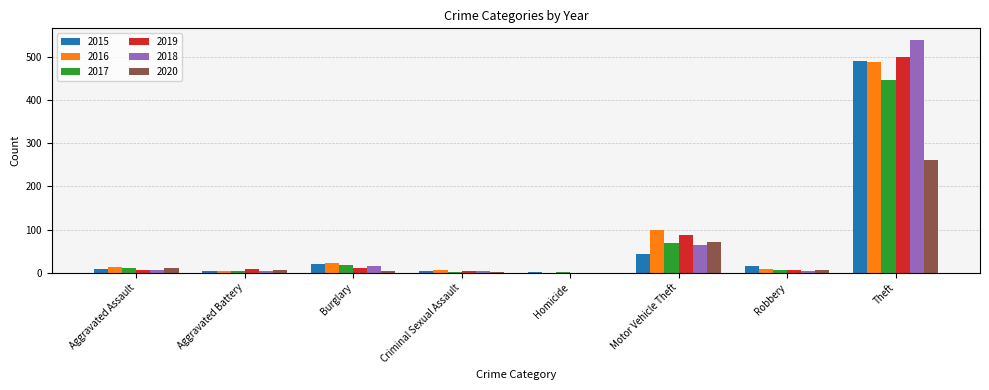

What is the sum of all 2015 values?

584